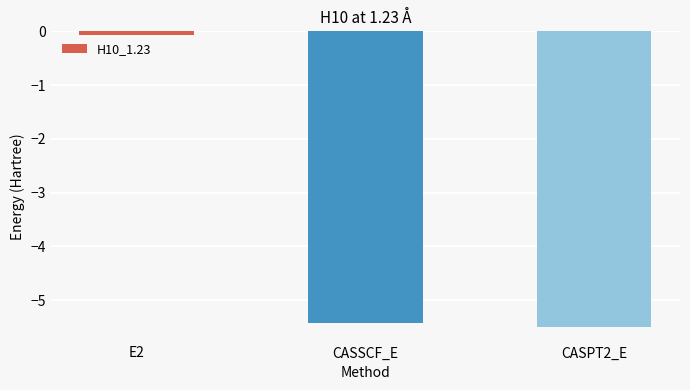

What is the label of the 2nd bar from the right?

CASSCF_E